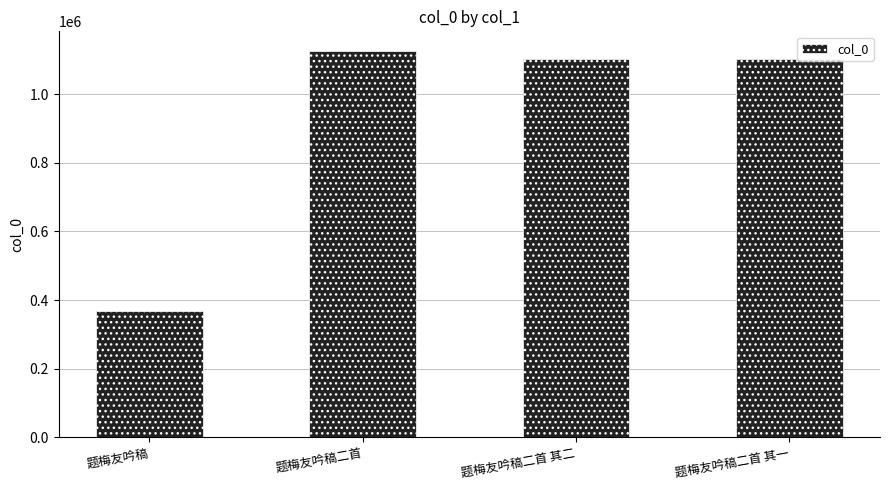

The chart shows a value of 478162 at 题梅友吟稿二首. True or false?

False